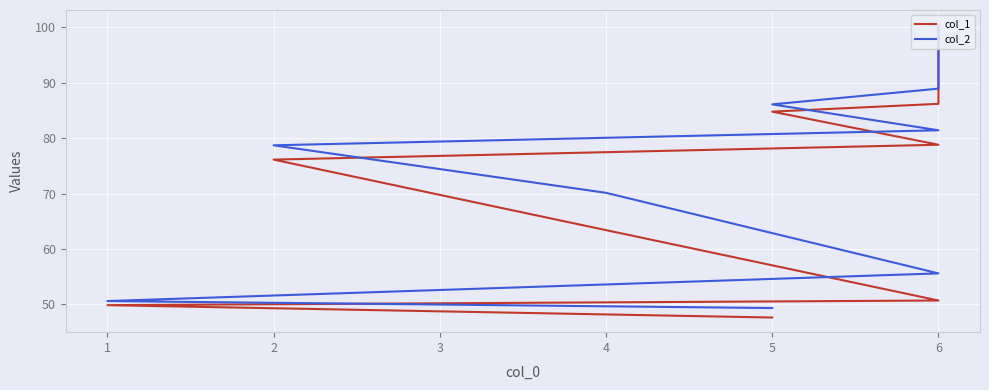

List the series in order of their peak value, lowest first.

col_1, col_2